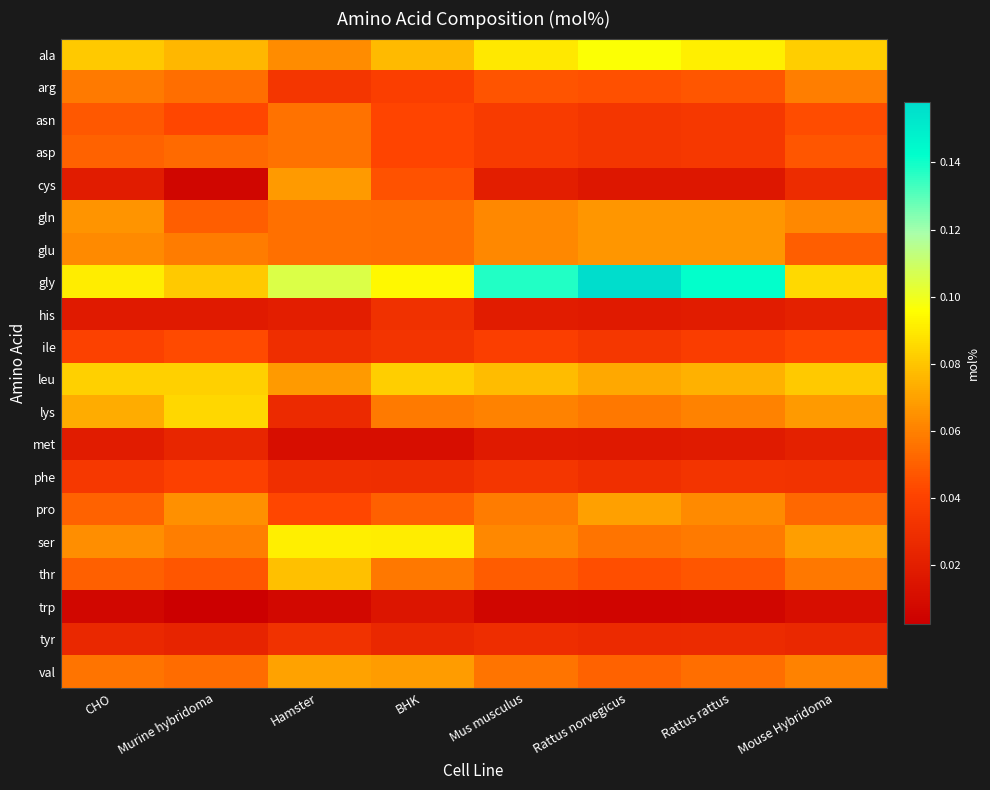

Reading left to right, transcribe all the data shown in this chart.

ala: CHO=0.1	Murine hybridoma=0.1	Hamster=0.1	BHK=0.1	Mus musculus=0.1	Rattus norvegicus=0.1	Rattus rattus=0.1	Mouse Hybridoma=0.1
arg: CHO=0.1	Murine hybridoma=0.1	Hamster=0.0	BHK=0.0	Mus musculus=0.0	Rattus norvegicus=0.0	Rattus rattus=0.0	Mouse Hybridoma=0.1
asn: CHO=0.0	Murine hybridoma=0.0	Hamster=0.1	BHK=0.0	Mus musculus=0.0	Rattus norvegicus=0.0	Rattus rattus=0.0	Mouse Hybridoma=0.0
asp: CHO=0.1	Murine hybridoma=0.1	Hamster=0.1	BHK=0.0	Mus musculus=0.0	Rattus norvegicus=0.0	Rattus rattus=0.0	Mouse Hybridoma=0.0
cys: CHO=0.0	Murine hybridoma=0.0	Hamster=0.1	BHK=0.0	Mus musculus=0.0	Rattus norvegicus=0.0	Rattus rattus=0.0	Mouse Hybridoma=0.0
gln: CHO=0.1	Murine hybridoma=0.0	Hamster=0.1	BHK=0.1	Mus musculus=0.1	Rattus norvegicus=0.1	Rattus rattus=0.1	Mouse Hybridoma=0.1
glu: CHO=0.1	Murine hybridoma=0.1	Hamster=0.1	BHK=0.1	Mus musculus=0.1	Rattus norvegicus=0.1	Rattus rattus=0.1	Mouse Hybridoma=0.0
gly: CHO=0.1	Murine hybridoma=0.1	Hamster=0.1	BHK=0.1	Mus musculus=0.1	Rattus norvegicus=0.2	Rattus rattus=0.1	Mouse Hybridoma=0.1
his: CHO=0.0	Murine hybridoma=0.0	Hamster=0.0	BHK=0.0	Mus musculus=0.0	Rattus norvegicus=0.0	Rattus rattus=0.0	Mouse Hybridoma=0.0
ile: CHO=0.0	Murine hybridoma=0.0	Hamster=0.0	BHK=0.0	Mus musculus=0.0	Rattus norvegicus=0.0	Rattus rattus=0.0	Mouse Hybridoma=0.0
leu: CHO=0.1	Murine hybridoma=0.1	Hamster=0.1	BHK=0.1	Mus musculus=0.1	Rattus norvegicus=0.1	Rattus rattus=0.1	Mouse Hybridoma=0.1
lys: CHO=0.1	Murine hybridoma=0.1	Hamster=0.0	BHK=0.1	Mus musculus=0.1	Rattus norvegicus=0.1	Rattus rattus=0.1	Mouse Hybridoma=0.1
met: CHO=0.0	Murine hybridoma=0.0	Hamster=0.0	BHK=0.0	Mus musculus=0.0	Rattus norvegicus=0.0	Rattus rattus=0.0	Mouse Hybridoma=0.0
phe: CHO=0.0	Murine hybridoma=0.0	Hamster=0.0	BHK=0.0	Mus musculus=0.0	Rattus norvegicus=0.0	Rattus rattus=0.0	Mouse Hybridoma=0.0
pro: CHO=0.1	Murine hybridoma=0.1	Hamster=0.0	BHK=0.1	Mus musculus=0.1	Rattus norvegicus=0.1	Rattus rattus=0.1	Mouse Hybridoma=0.1
ser: CHO=0.1	Murine hybridoma=0.1	Hamster=0.1	BHK=0.1	Mus musculus=0.1	Rattus norvegicus=0.1	Rattus rattus=0.1	Mouse Hybridoma=0.1
thr: CHO=0.1	Murine hybridoma=0.0	Hamster=0.1	BHK=0.1	Mus musculus=0.0	Rattus norvegicus=0.0	Rattus rattus=0.0	Mouse Hybridoma=0.1
trp: CHO=0.0	Murine hybridoma=0.0	Hamster=0.0	BHK=0.0	Mus musculus=0.0	Rattus norvegicus=0.0	Rattus rattus=0.0	Mouse Hybridoma=0.0
tyr: CHO=0.0	Murine hybridoma=0.0	Hamster=0.0	BHK=0.0	Mus musculus=0.0	Rattus norvegicus=0.0	Rattus rattus=0.0	Mouse Hybridoma=0.0
val: CHO=0.1	Murine hybridoma=0.1	Hamster=0.1	BHK=0.1	Mus musculus=0.1	Rattus norvegicus=0.1	Rattus rattus=0.1	Mouse Hybridoma=0.1